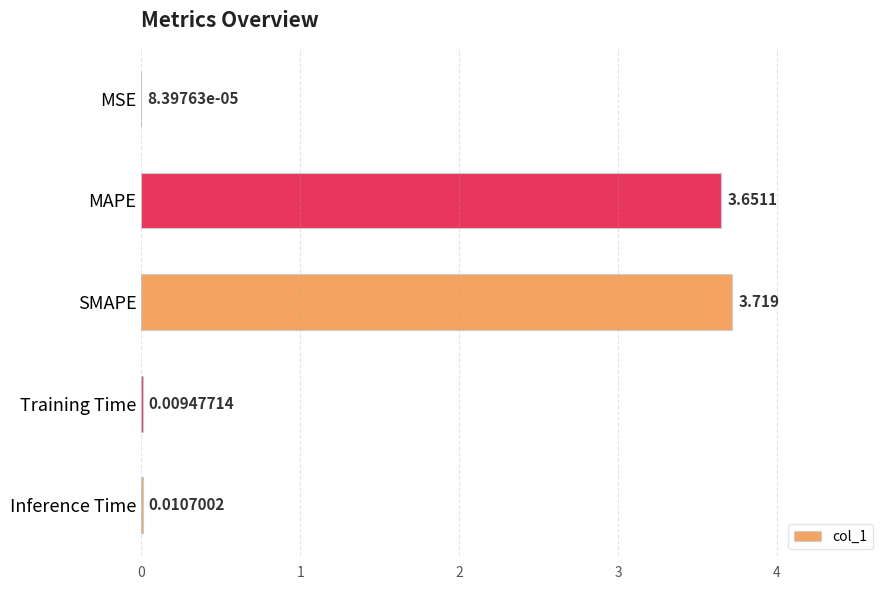

Between MAPE and Training Time, which is larger?

MAPE